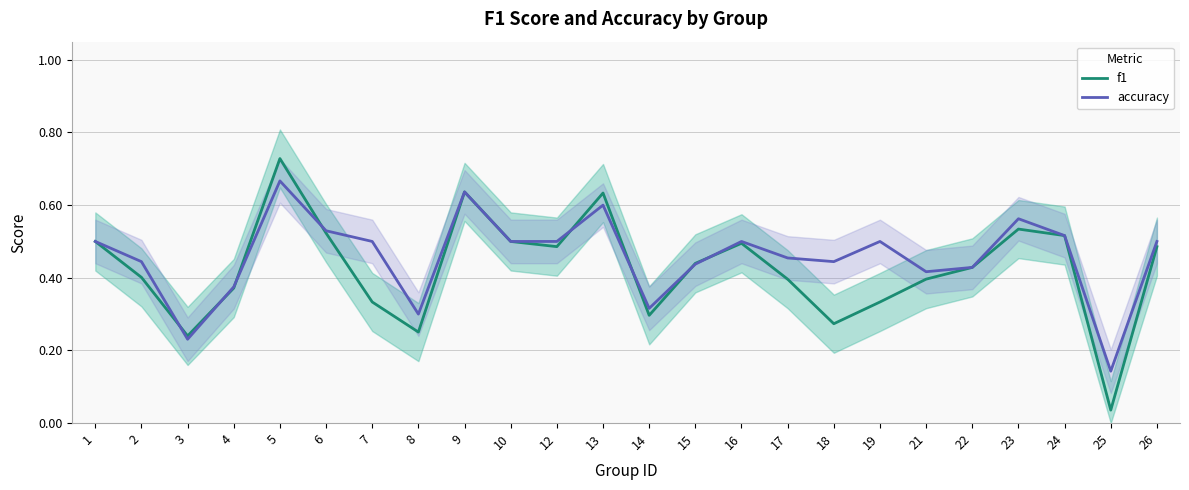

At which category is the sum across all series the highest?

5